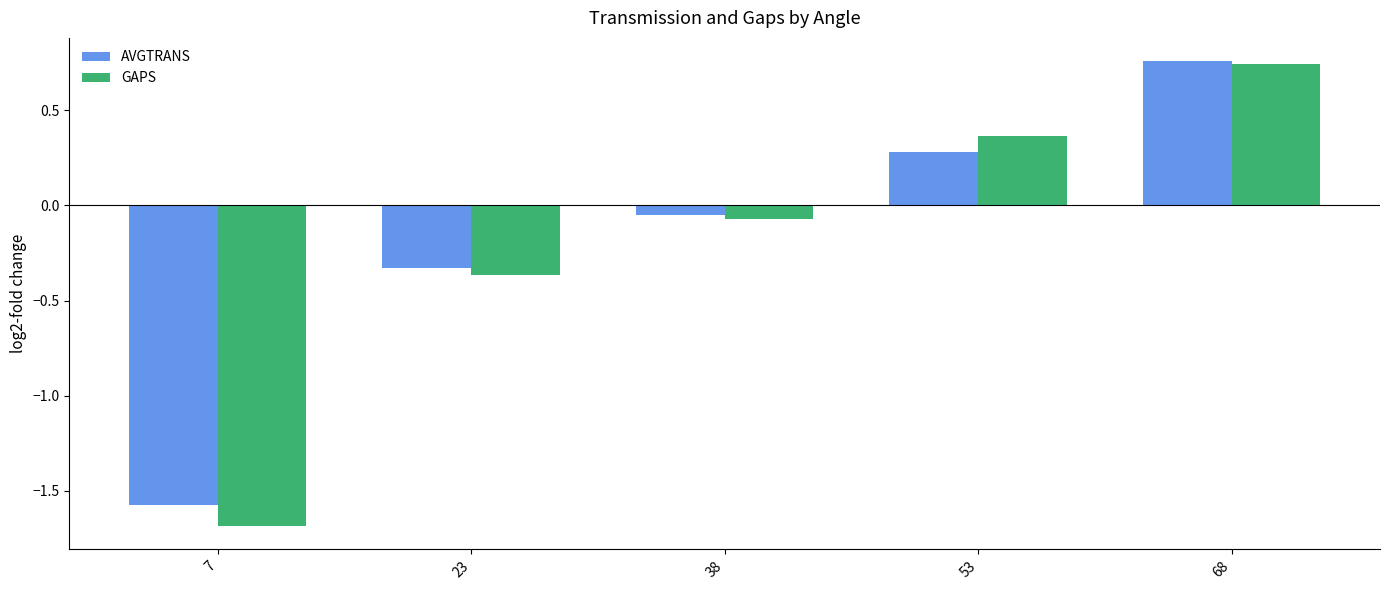

At which category does the chart reach its peak across all series?

68